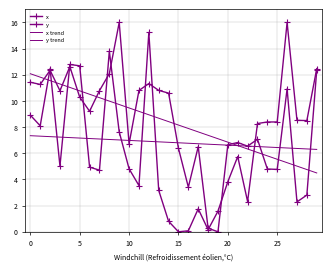

True or false: y trend and x trend cross at least once.

True